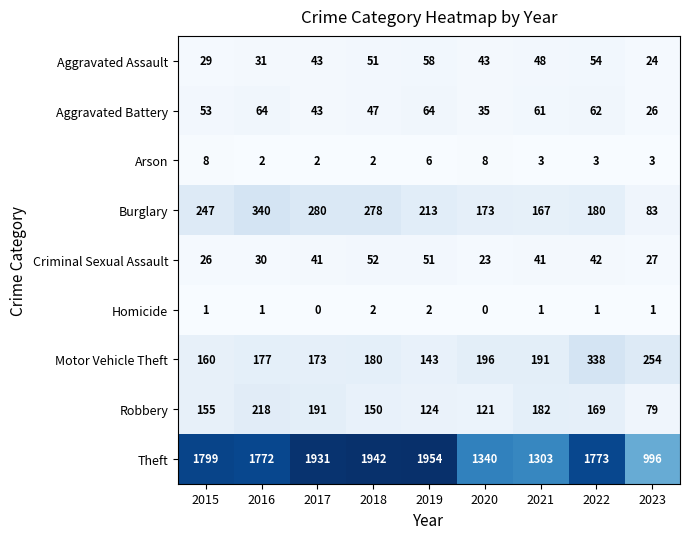

At 2019, list the series in order from smallest to largest.

Homicide, Arson, Criminal Sexual Assault, Aggravated Assault, Aggravated Battery, Robbery, Motor Vehicle Theft, Burglary, Theft